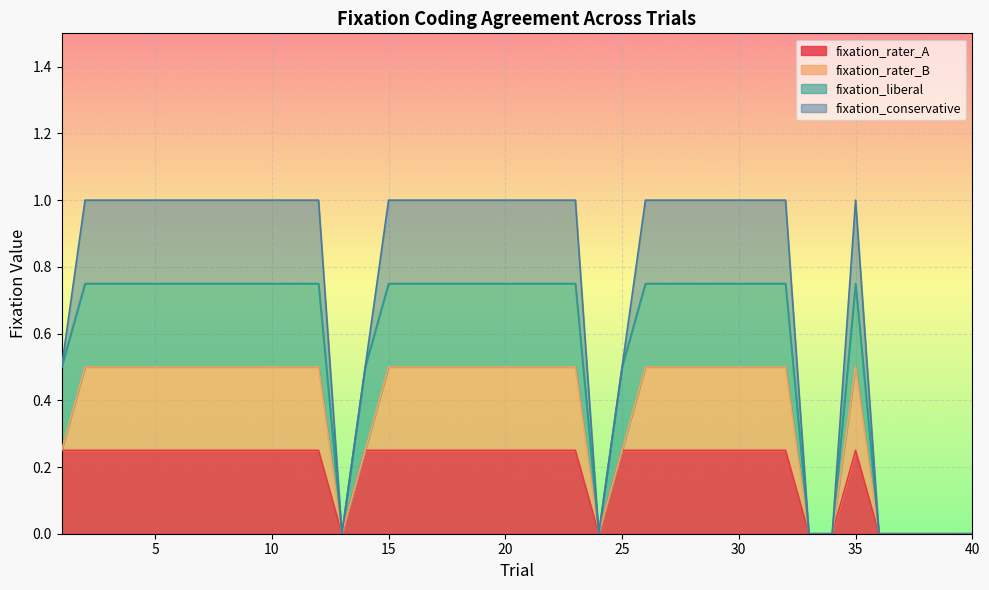

Reading left to right, list all the values displayed in this chart.

fixation_rater_A: 1=1	2=1	3=1	4=1	5=1	6=1	7=1	8=1	9=1	10=1	11=1	12=1	13=0	14=1	15=1	16=1	17=1	18=1	19=1	20=1	21=1	22=1	23=1	24=0	25=1	26=1	27=1	28=1	29=1	30=1	31=1	32=1	33=0	34=0	35=1	36=0	37=0	38=0	39=0	40=0
fixation_rater_B: 1=0	2=1	3=1	4=1	5=1	6=1	7=1	8=1	9=1	10=1	11=1	12=1	13=0	14=0	15=1	16=1	17=1	18=1	19=1	20=1	21=1	22=1	23=1	24=0	25=0	26=1	27=1	28=1	29=1	30=1	31=1	32=1	33=0	34=0	35=1	36=0	37=0	38=0	39=0	40=0
fixation_liberal: 1=1	2=1	3=1	4=1	5=1	6=1	7=1	8=1	9=1	10=1	11=1	12=1	13=0	14=1	15=1	16=1	17=1	18=1	19=1	20=1	21=1	22=1	23=1	24=0	25=1	26=1	27=1	28=1	29=1	30=1	31=1	32=1	33=0	34=0	35=1	36=0	37=0	38=0	39=0	40=0
fixation_conservative: 1=0	2=1	3=1	4=1	5=1	6=1	7=1	8=1	9=1	10=1	11=1	12=1	13=0	14=0	15=1	16=1	17=1	18=1	19=1	20=1	21=1	22=1	23=1	24=0	25=0	26=1	27=1	28=1	29=1	30=1	31=1	32=1	33=0	34=0	35=1	36=0	37=0	38=0	39=0	40=0